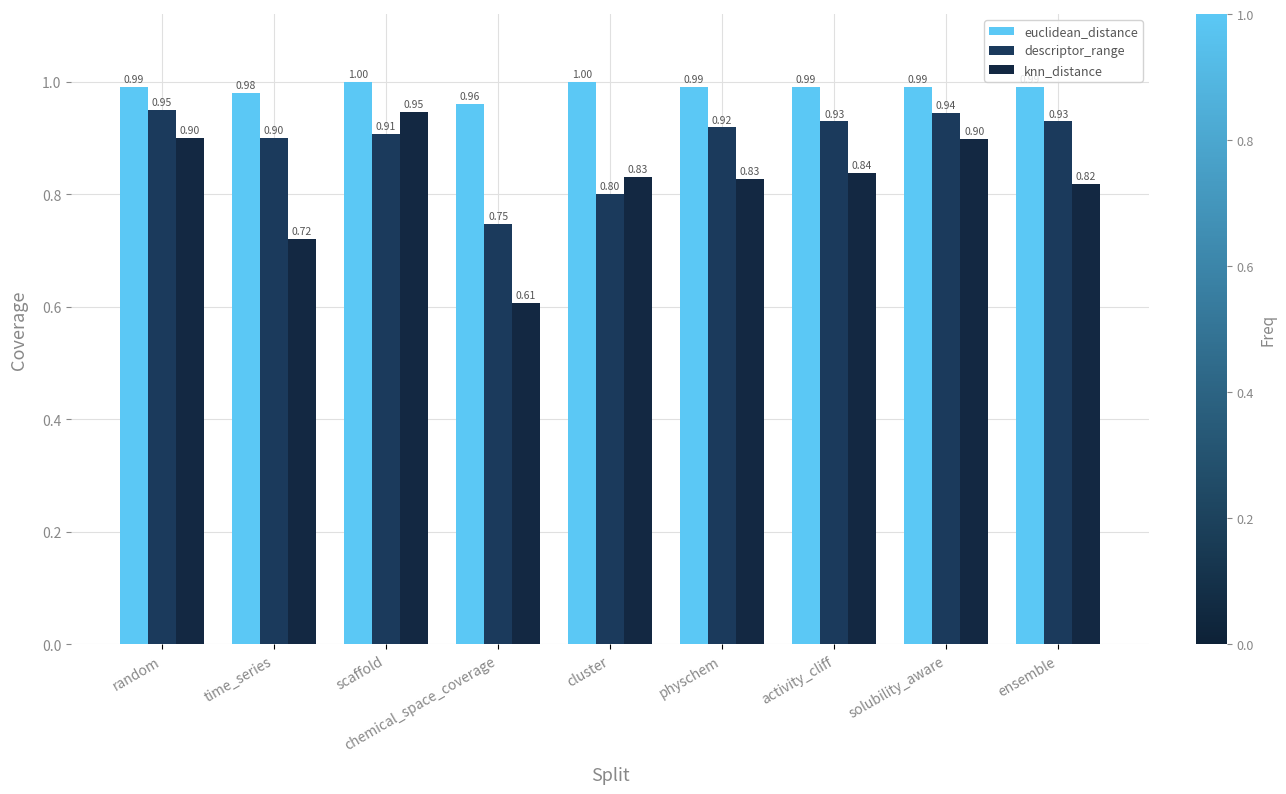

The value of descriptor_range at activity_cliff is 0.9. True or false?

True